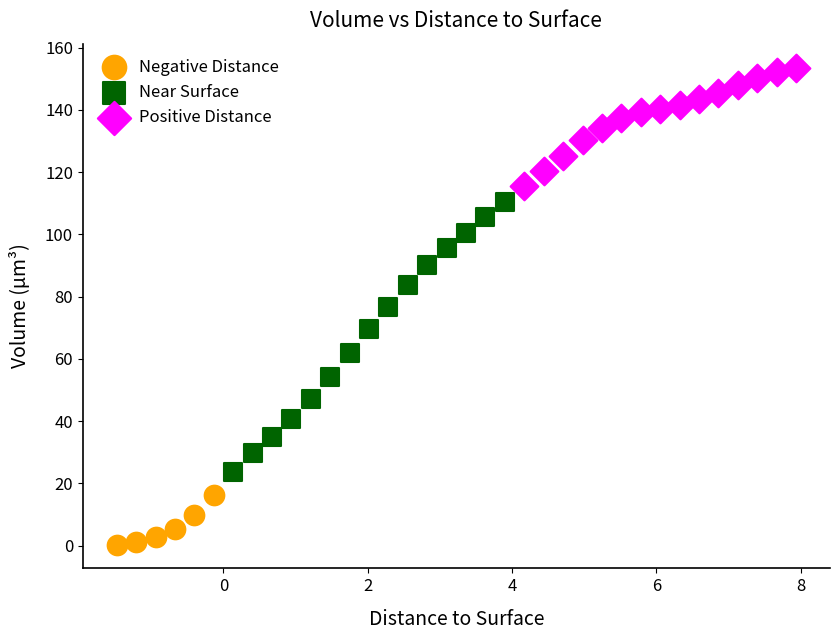

Which series has the widest spread of Y values?

Near Surface